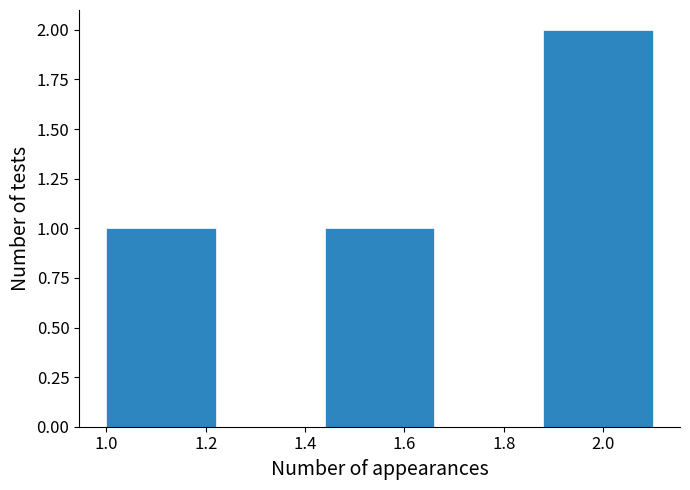

What is the height of the bar covering 1.44 to 1.66 on the x-axis? The values are not printed on the chart, so give them approximately, as read against the axis.

1